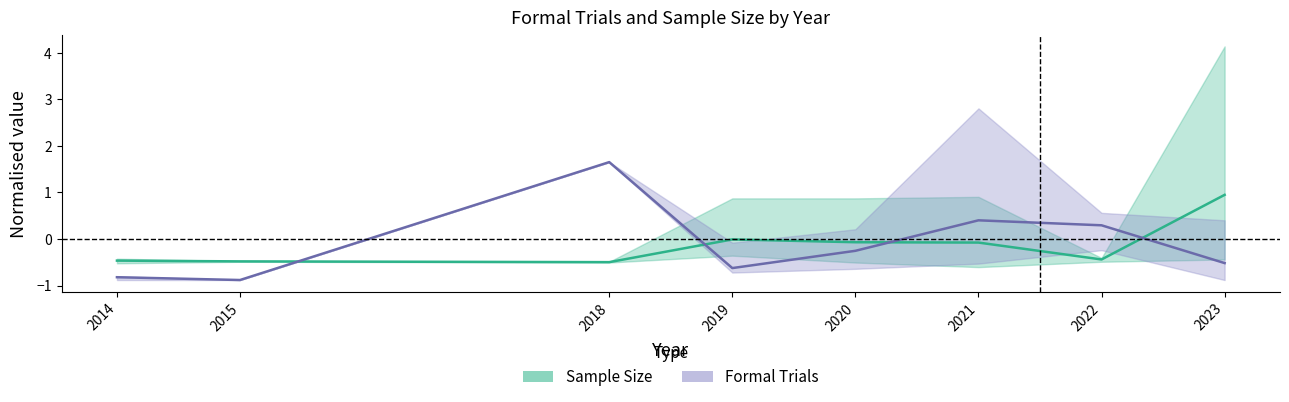

At which label does Sample Size mean first exceed 0?

2023